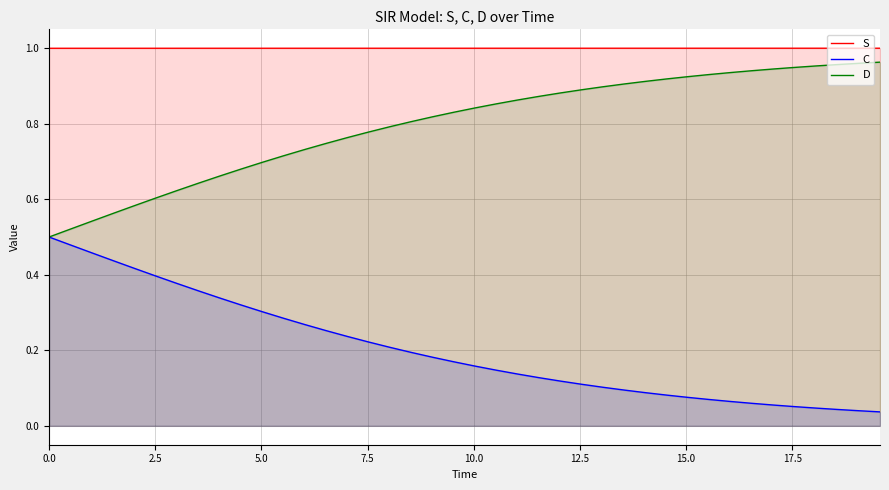

What are all the series names shown in the legend?

S, C, D